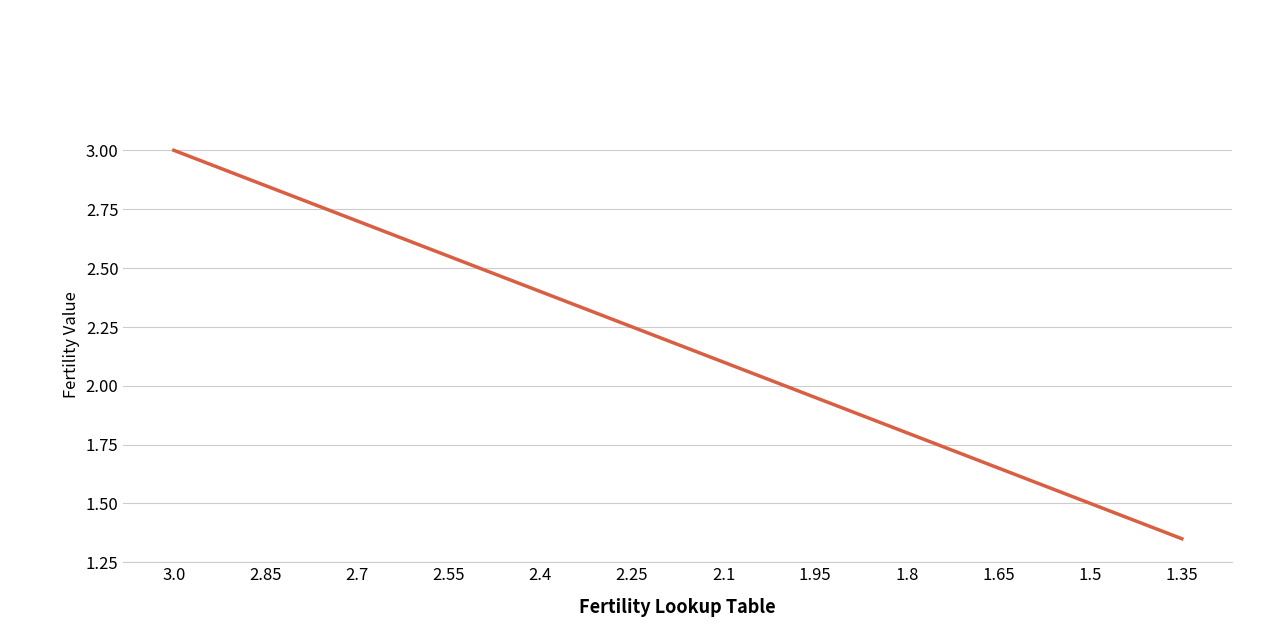

Is it true that the value at 1.8 is 1.8?

True